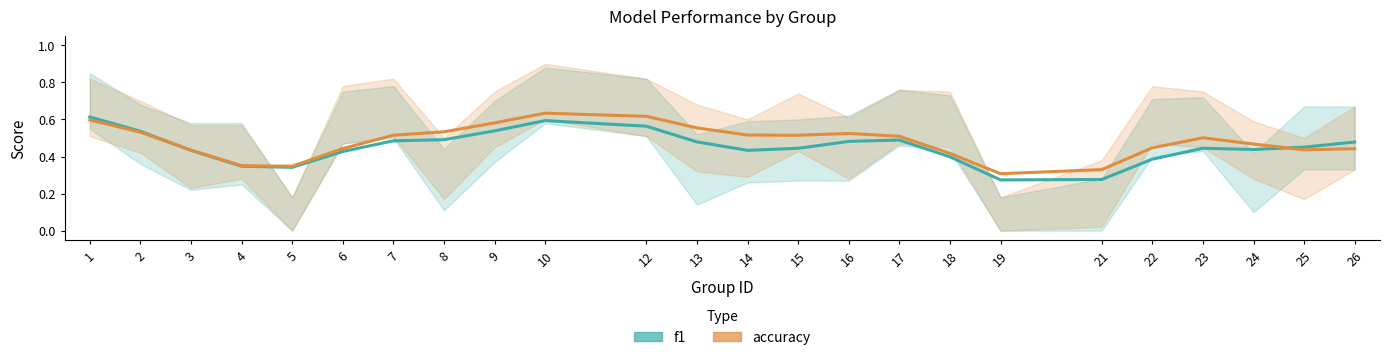

True or false: f1 has more than 1 points higher than both neighbors.

True